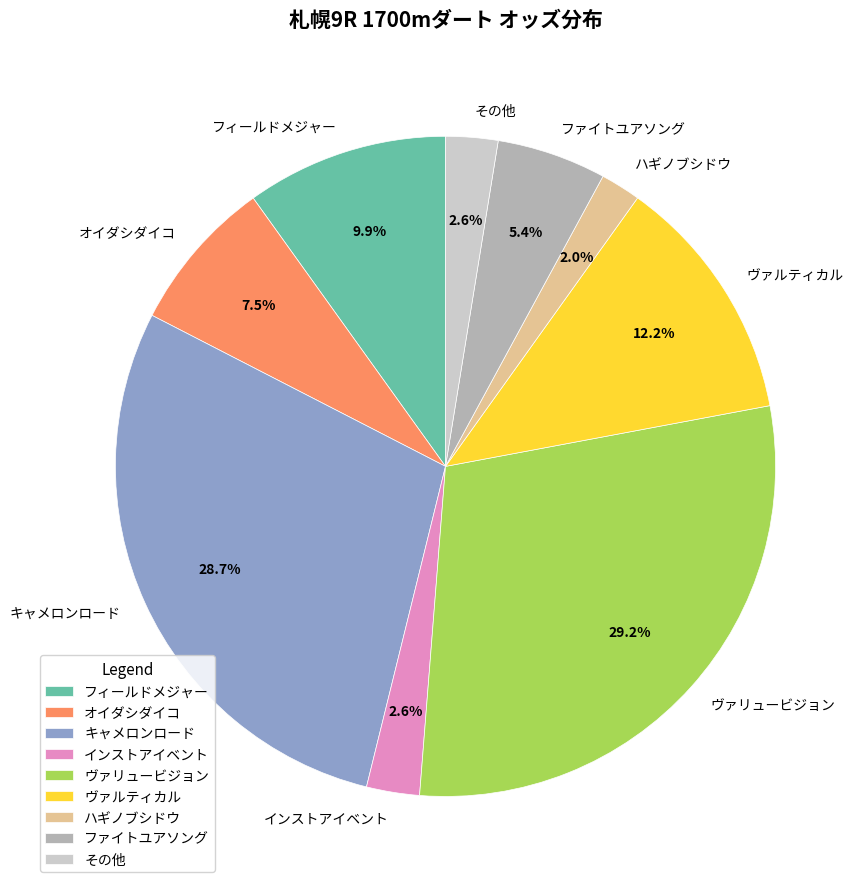

Do キャメロンロード and フィールドメジャー together represent more than half of the pie?

No